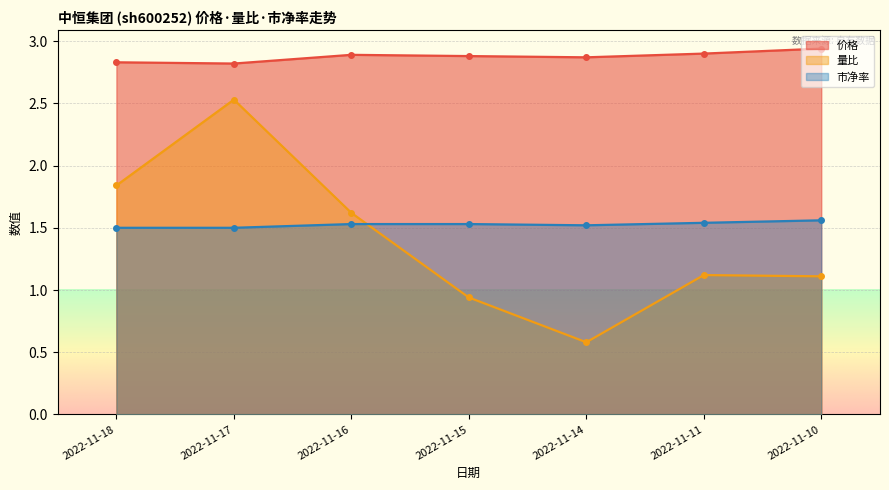

True or false: 市净率 has more than 0 points higher than both neighbors.

False